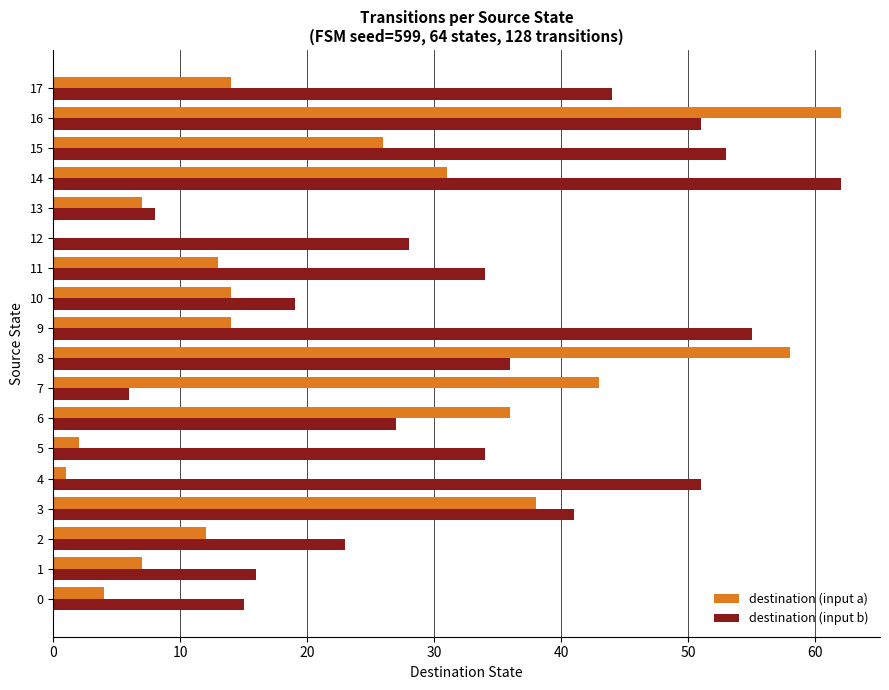

What is the sum of the destination (input a) values at 8 and 13?

65